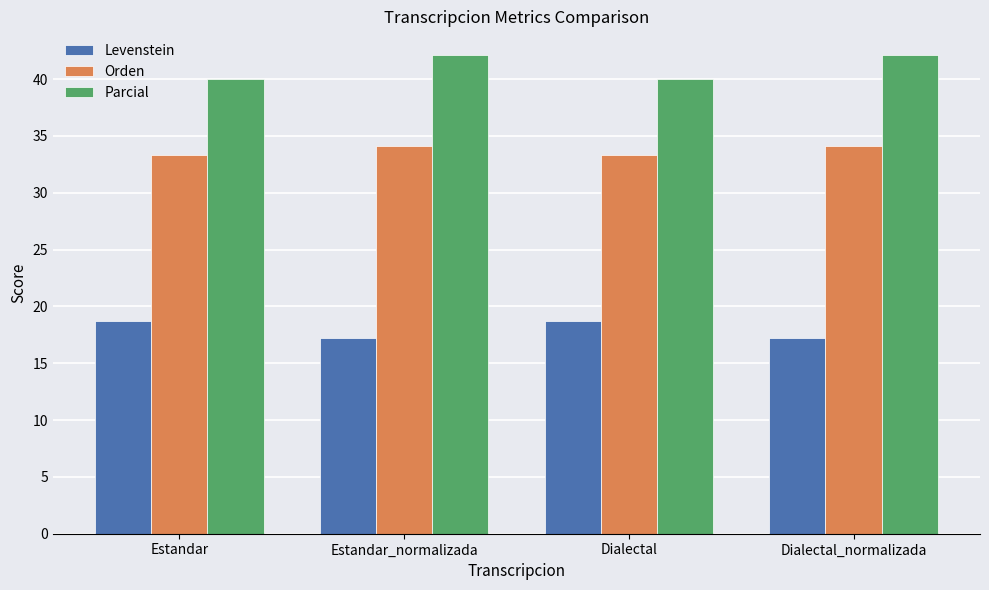

What is the difference between the Levenstein values at Dialectal_normalizada and Estandar?

1.5